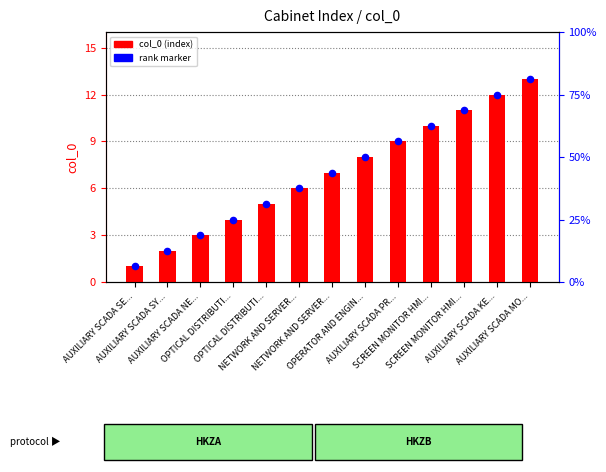

Which series reaches the maximum Y coordinate?

col_0